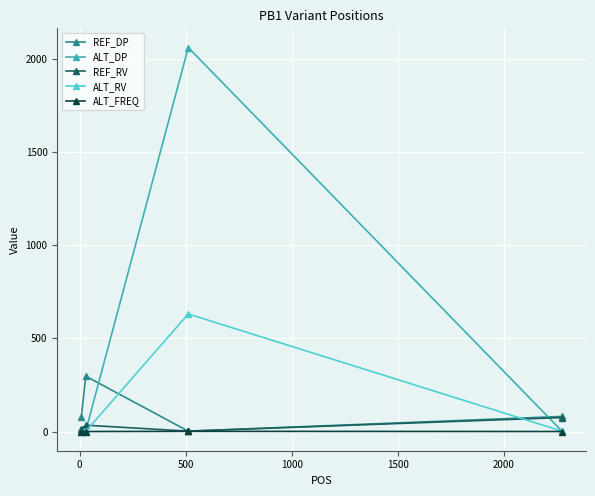

What is the maximum value shown in the chart?

2061.0